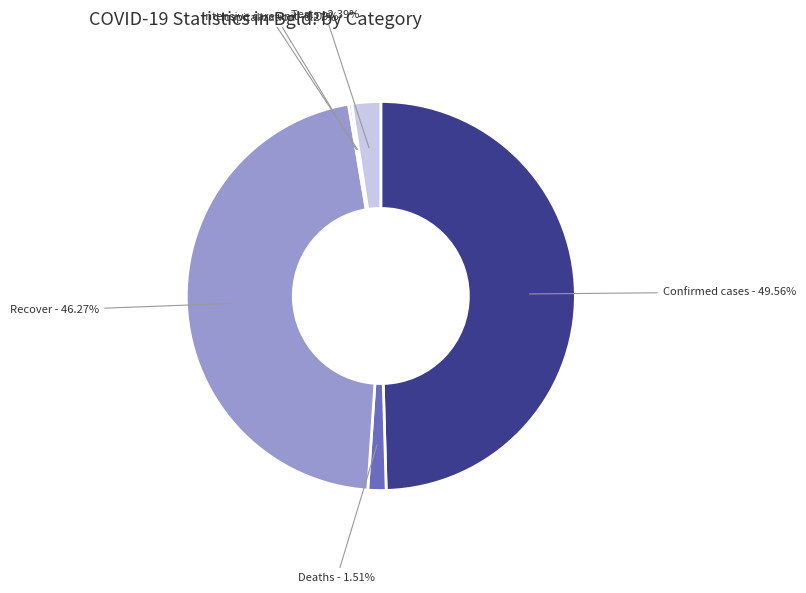

How much of the chart is everything except Deaths?

98.5%